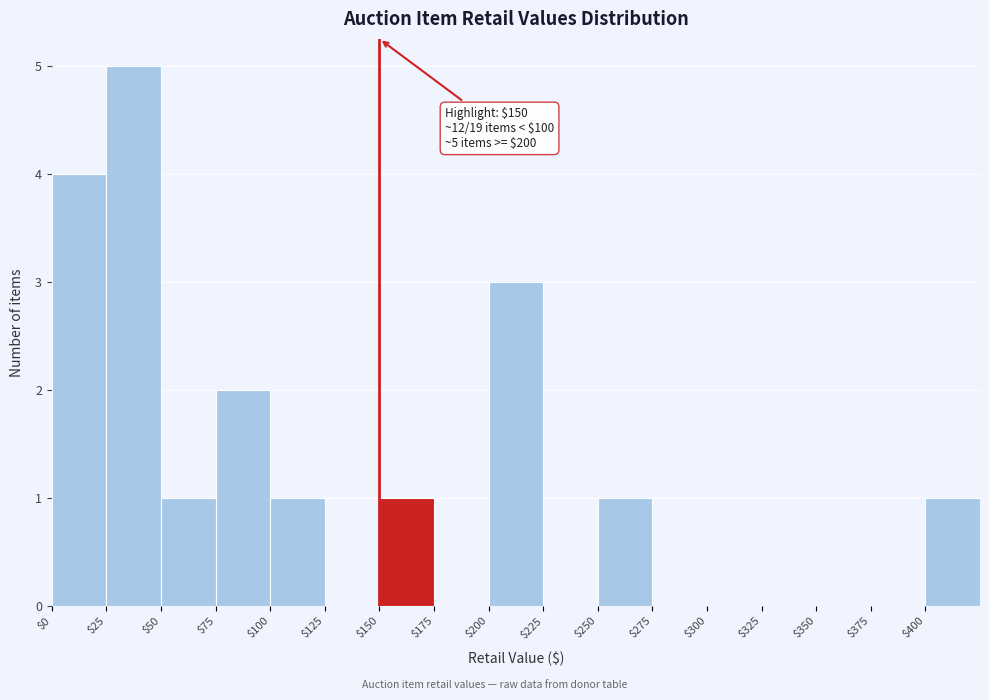

Over which range of the x-axis is the bar tallest?

25 to 50